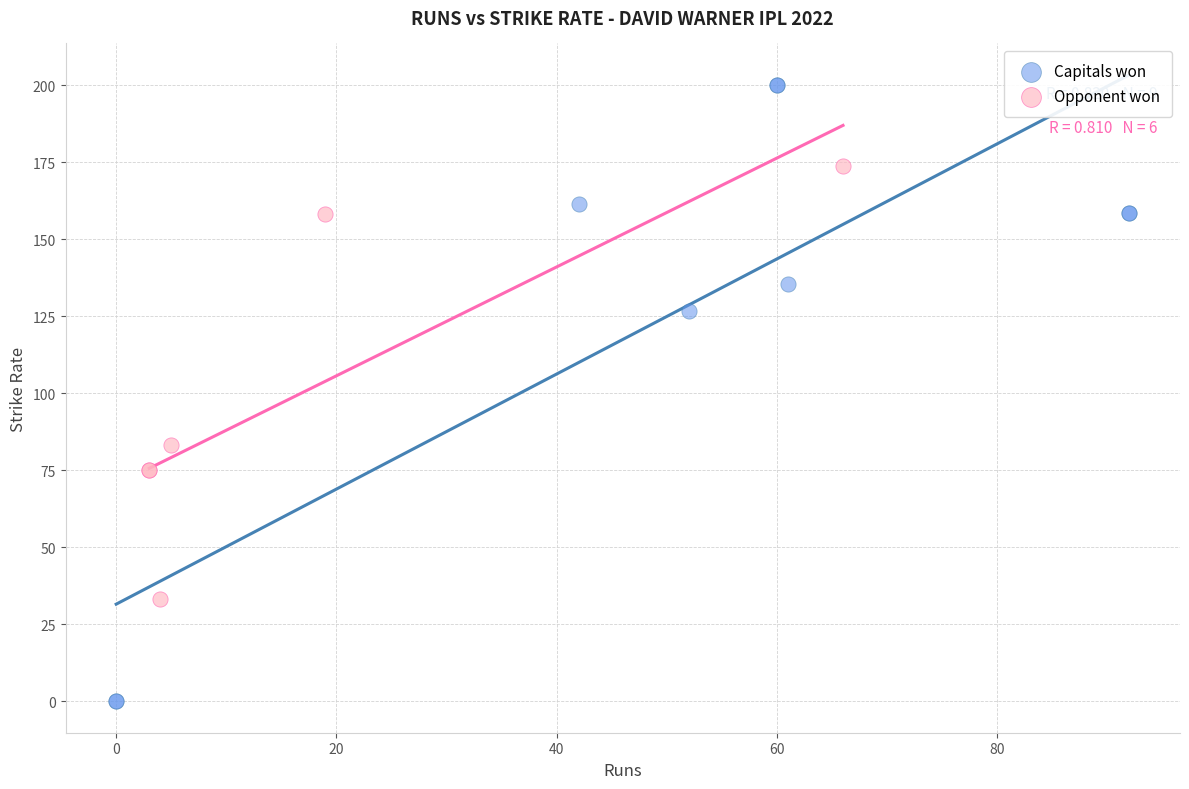

Which series has the widest spread of Y values?

Capitals won